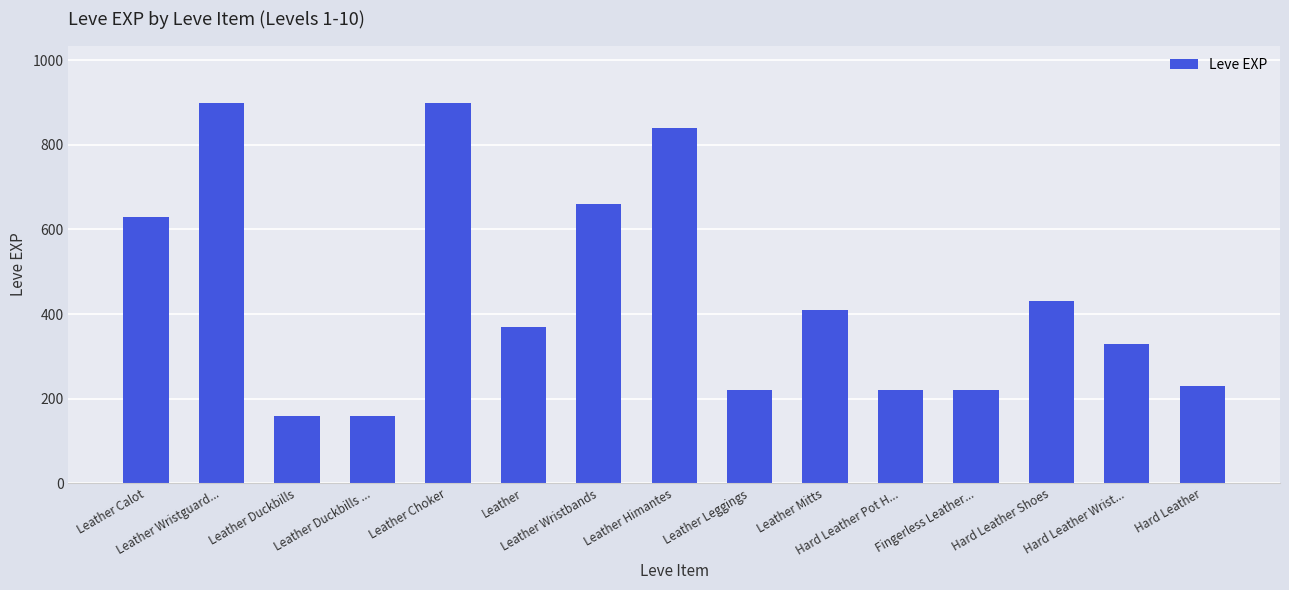

What is the value of the 13th bar from the left?

430